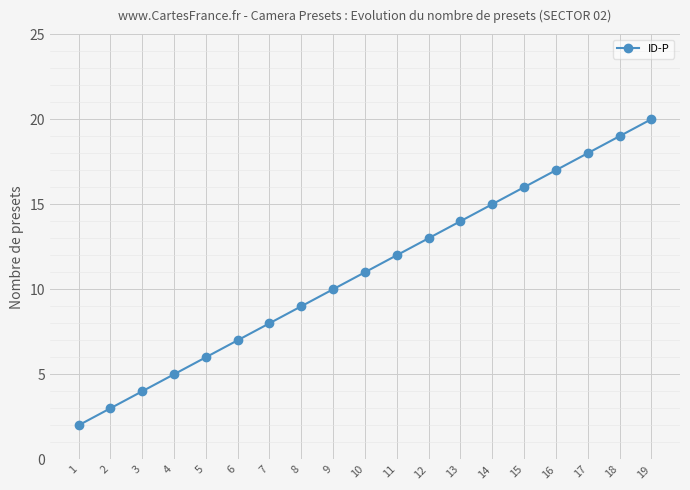

The value at 16 is 5. True or false?

False